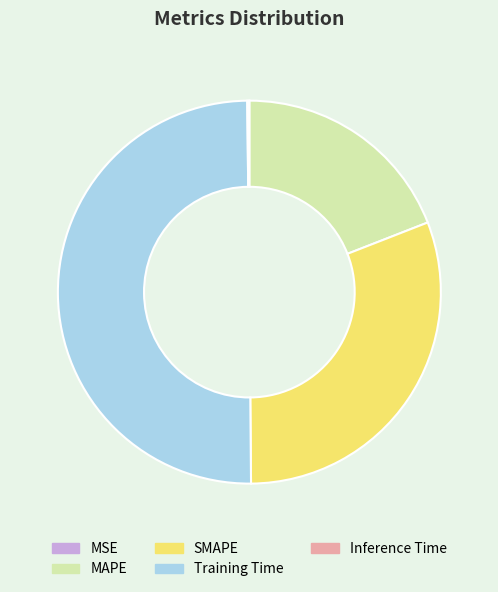

Which category has the biggest portion of the pie?

Training Time